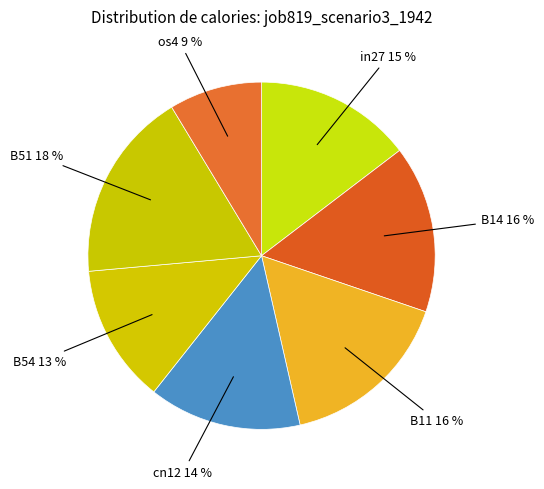

Is the sum of in27 and B54 greater than half?

No